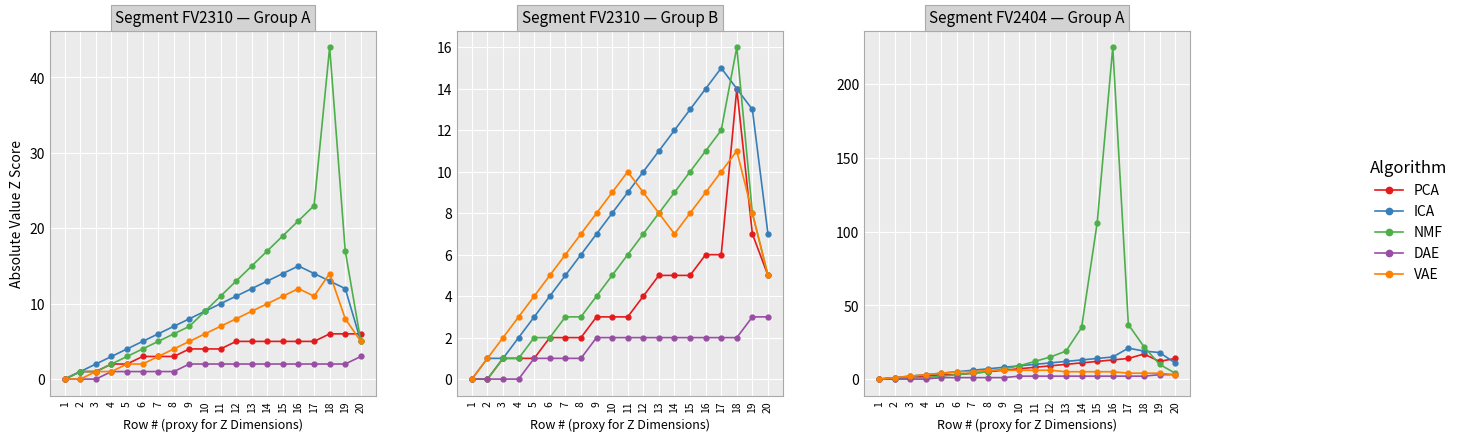

How many lines are shown in the chart?

5